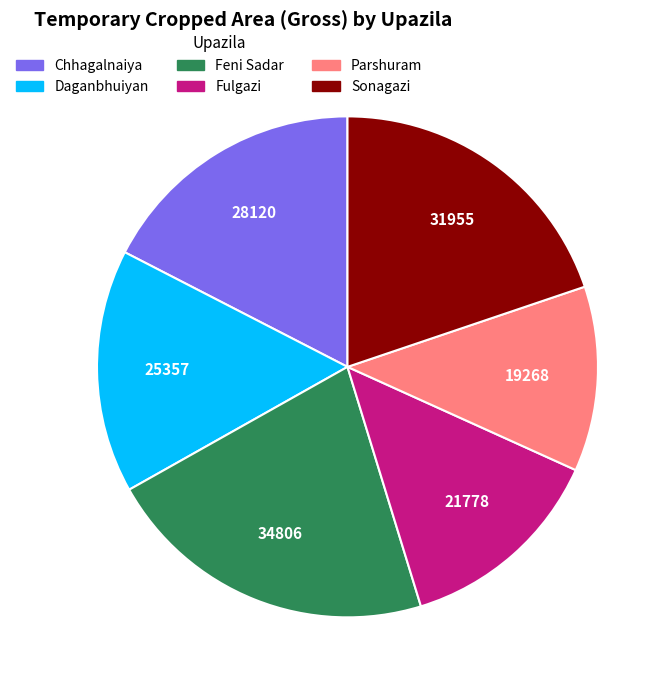

Which slice is the largest?

Feni Sadar